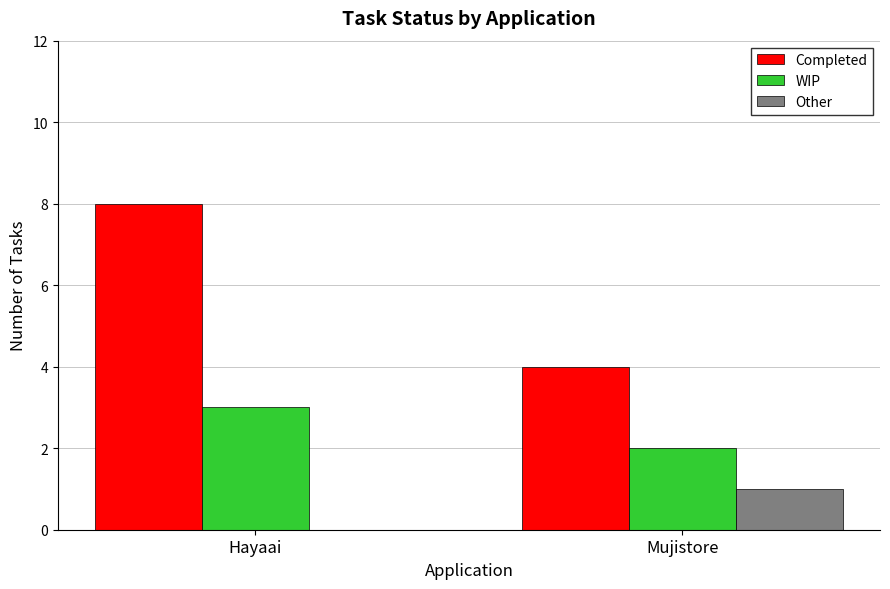

Which series has the largest total across all categories?

Completed